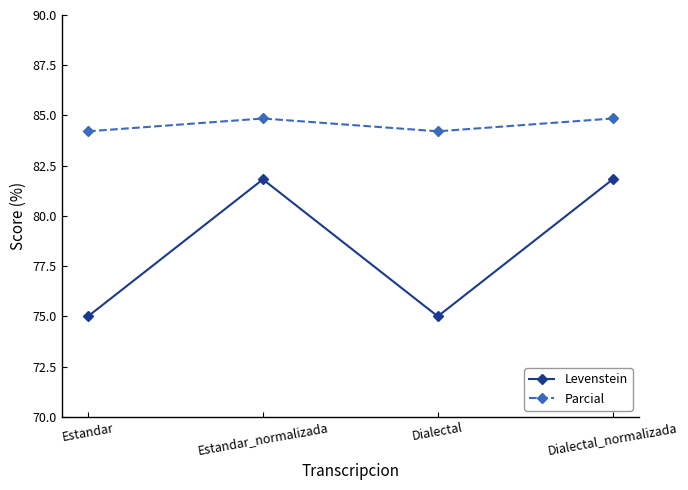

What is the value of the Levenstein point at the 4th from the left?

81.8